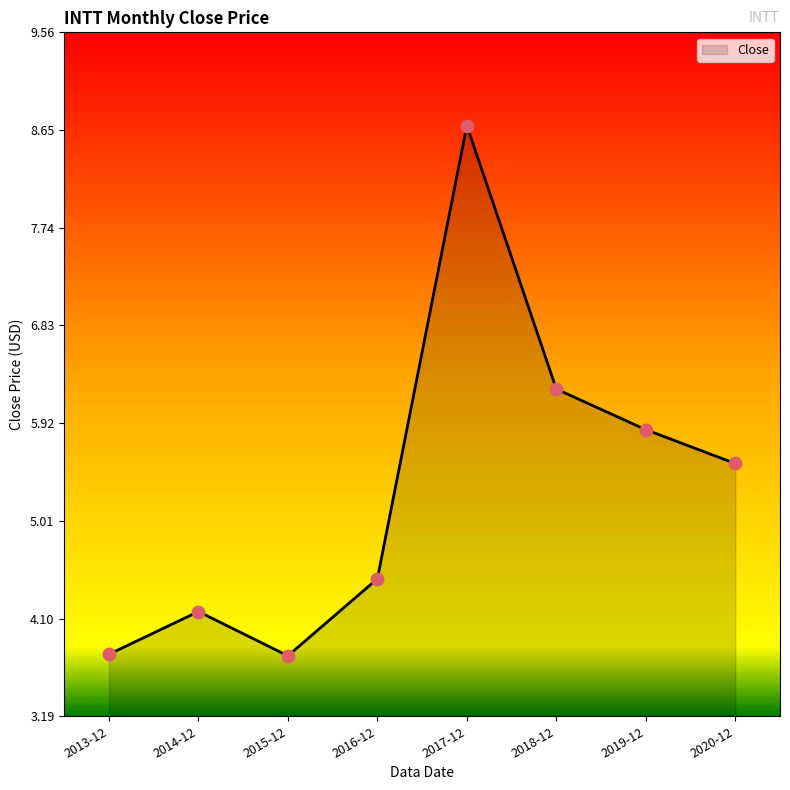

What is the change in value from 2014-12 to 2020-12?

+1.4